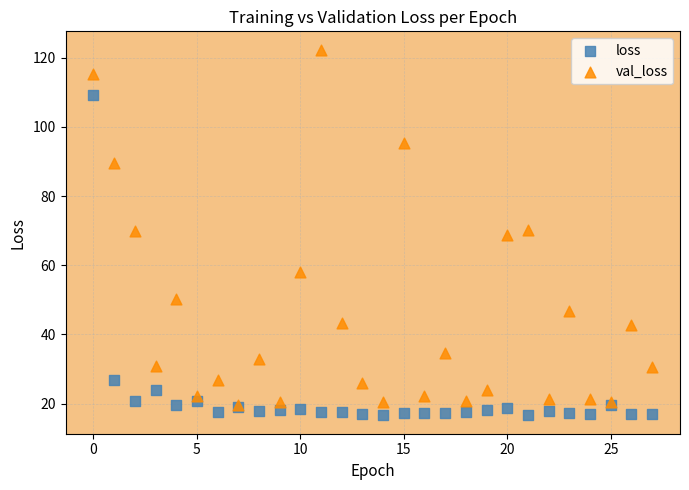

In the loss series, what Y value is closest to 62?

26.7